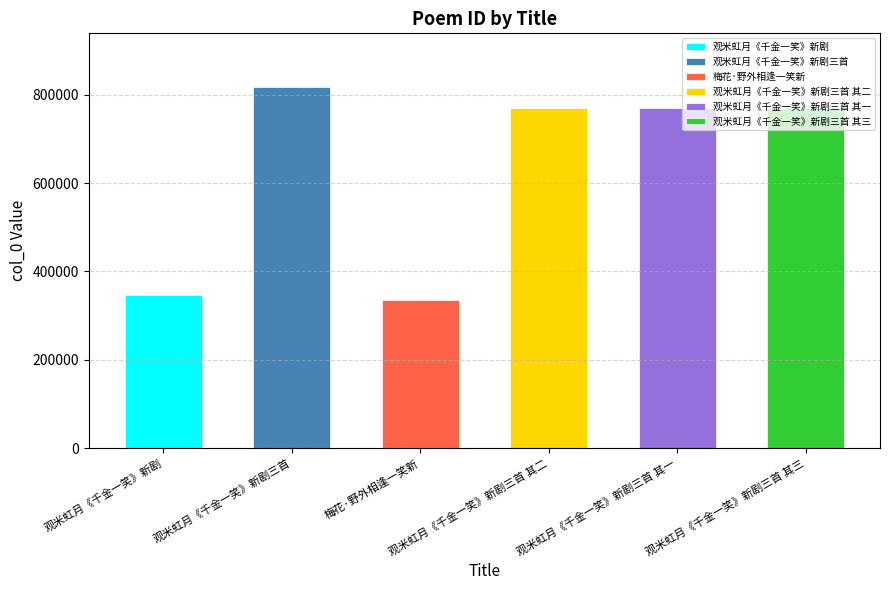

What is the ratio of the value at 梅花·野外相逢一笑新 to the value at 观米虹月《千金一笑》新剧三首 其二?

0.4